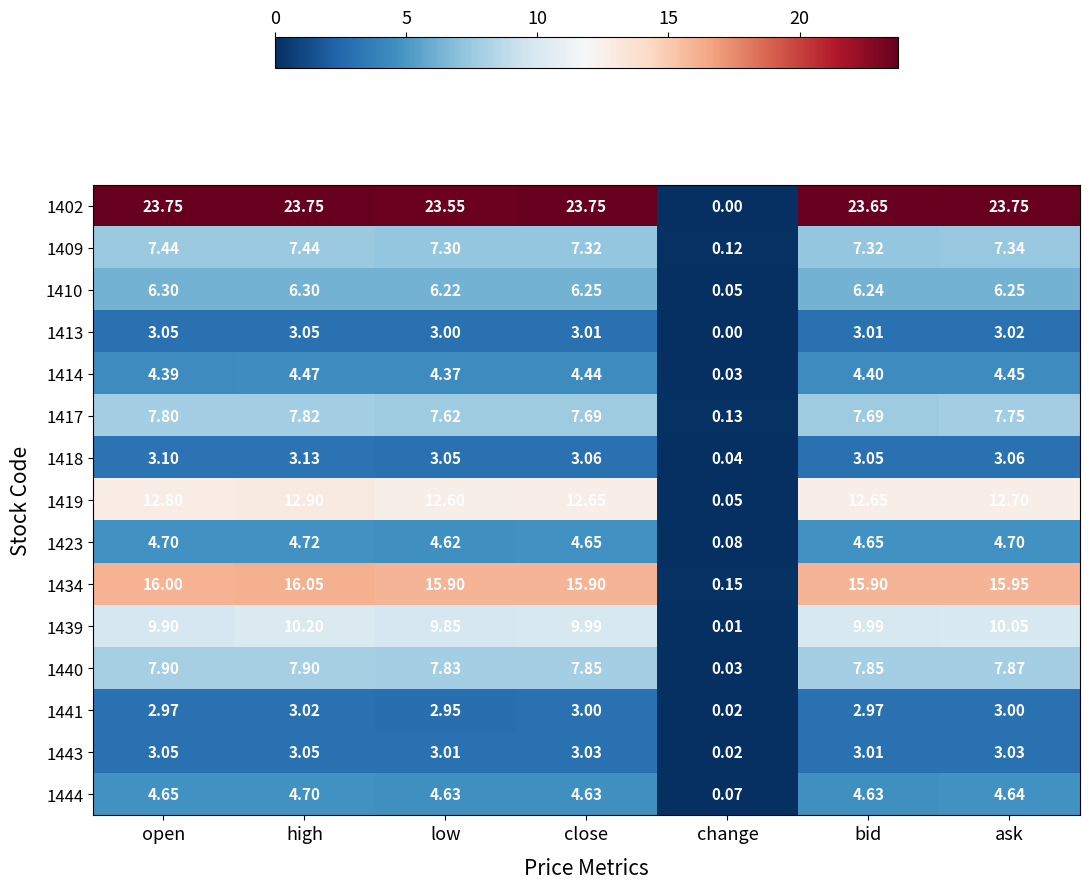

Where does the 1440 series first go above 7?

open